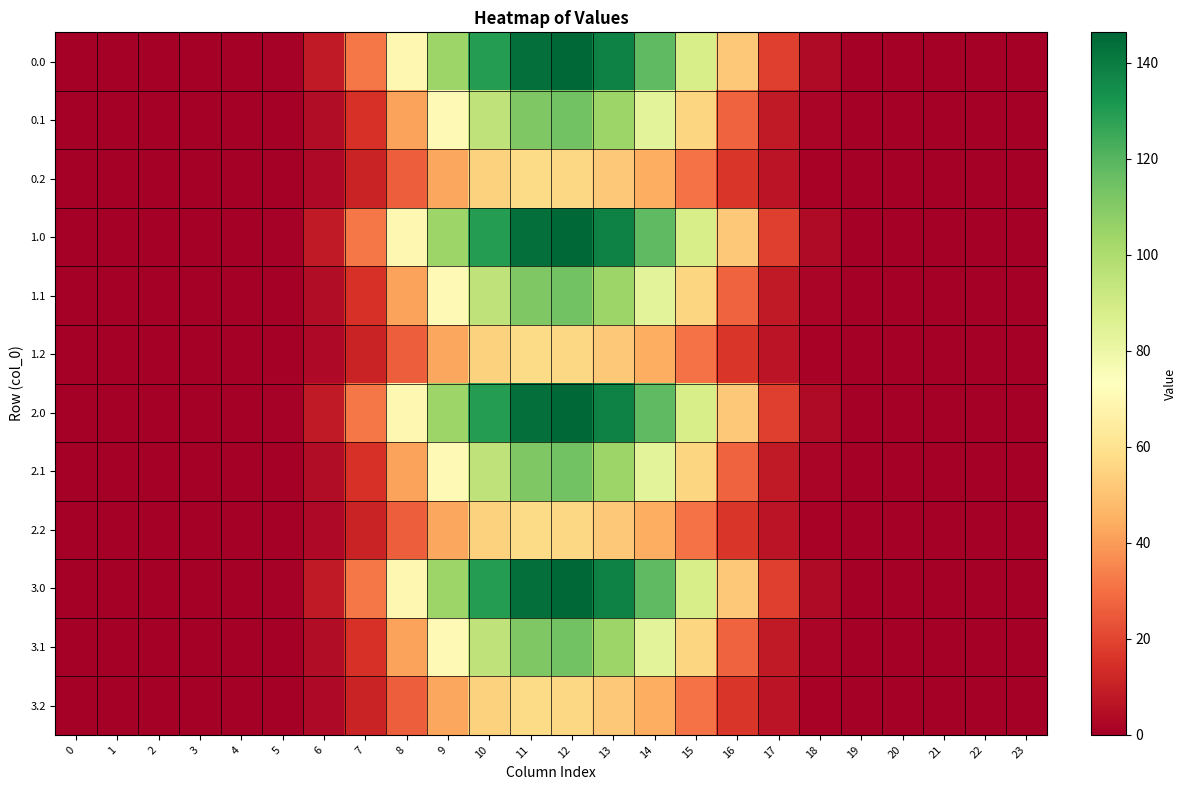

Reading left to right, list all the values displayed in this chart.

0.0: 0=0.0	1=0.0	2=0.0	3=0.0	4=0.0	5=0.8	6=8.4	7=31.6	8=69.6	9=104.3	10=129.4	11=144.0	12=146.3	13=138.2	14=117.9	15=88.6	16=51.5	17=18.7	18=3.6	19=0.1	20=0.0	21=0.0	22=0.0	23=0.0
0.1: 0=0.0	1=0.0	2=0.0	3=0.0	4=0.0	5=0.4	6=4.2	7=15.1	8=41.5	9=70.9	10=95.3	11=111.2	12=114.1	13=104.4	14=83.8	15=56.0	16=27.2	17=8.2	18=1.8	19=0.0	20=0.0	21=0.0	22=0.0	23=0.0
0.2: 0=0.0	1=0.0	2=0.0	3=0.0	4=0.0	5=0.4	6=3.3	7=11.1	8=26.0	9=42.7	10=54.7	11=57.7	12=56.3	13=52.0	14=44.5	15=30.8	16=16.5	17=6.4	18=1.6	19=0.0	20=0.0	21=0.0	22=0.0	23=0.0
1.0: 0=0.0	1=0.0	2=0.0	3=0.0	4=0.0	5=0.8	6=8.4	7=31.6	8=69.6	9=104.3	10=129.4	11=144.0	12=146.3	13=138.2	14=117.9	15=88.6	16=51.5	17=18.7	18=3.6	19=0.1	20=0.0	21=0.0	22=0.0	23=0.0
1.1: 0=0.0	1=0.0	2=0.0	3=0.0	4=0.0	5=0.4	6=4.2	7=15.1	8=41.5	9=70.9	10=95.3	11=111.2	12=114.1	13=104.4	14=83.8	15=56.0	16=27.2	17=8.2	18=1.8	19=0.0	20=0.0	21=0.0	22=0.0	23=0.0
1.2: 0=0.0	1=0.0	2=0.0	3=0.0	4=0.0	5=0.4	6=3.3	7=11.1	8=26.0	9=42.7	10=54.7	11=57.7	12=56.3	13=52.0	14=44.5	15=30.8	16=16.5	17=6.4	18=1.6	19=0.0	20=0.0	21=0.0	22=0.0	23=0.0
2.0: 0=0.0	1=0.0	2=0.0	3=0.0	4=0.0	5=0.8	6=8.4	7=31.6	8=69.6	9=104.3	10=129.4	11=144.0	12=146.3	13=138.2	14=117.9	15=88.6	16=51.5	17=18.7	18=3.6	19=0.1	20=0.0	21=0.0	22=0.0	23=0.0
2.1: 0=0.0	1=0.0	2=0.0	3=0.0	4=0.0	5=0.4	6=4.2	7=15.1	8=41.5	9=70.9	10=95.3	11=111.2	12=114.1	13=104.4	14=83.8	15=56.0	16=27.2	17=8.2	18=1.8	19=0.0	20=0.0	21=0.0	22=0.0	23=0.0
2.2: 0=0.0	1=0.0	2=0.0	3=0.0	4=0.0	5=0.4	6=3.3	7=11.1	8=26.0	9=42.7	10=54.7	11=57.7	12=56.3	13=52.0	14=44.5	15=30.8	16=16.5	17=6.4	18=1.6	19=0.0	20=0.0	21=0.0	22=0.0	23=0.0
3.0: 0=0.0	1=0.0	2=0.0	3=0.0	4=0.0	5=0.8	6=8.4	7=31.6	8=69.6	9=104.3	10=129.4	11=144.0	12=146.3	13=138.2	14=117.9	15=88.6	16=51.5	17=18.7	18=3.6	19=0.1	20=0.0	21=0.0	22=0.0	23=0.0
3.1: 0=0.0	1=0.0	2=0.0	3=0.0	4=0.0	5=0.4	6=4.2	7=15.1	8=41.5	9=70.9	10=95.3	11=111.2	12=114.1	13=104.4	14=83.8	15=56.0	16=27.2	17=8.2	18=1.8	19=0.0	20=0.0	21=0.0	22=0.0	23=0.0
3.2: 0=0.0	1=0.0	2=0.0	3=0.0	4=0.0	5=0.4	6=3.3	7=11.1	8=26.0	9=42.7	10=54.7	11=57.7	12=56.3	13=52.0	14=44.5	15=30.8	16=16.5	17=6.4	18=1.6	19=0.0	20=0.0	21=0.0	22=0.0	23=0.0